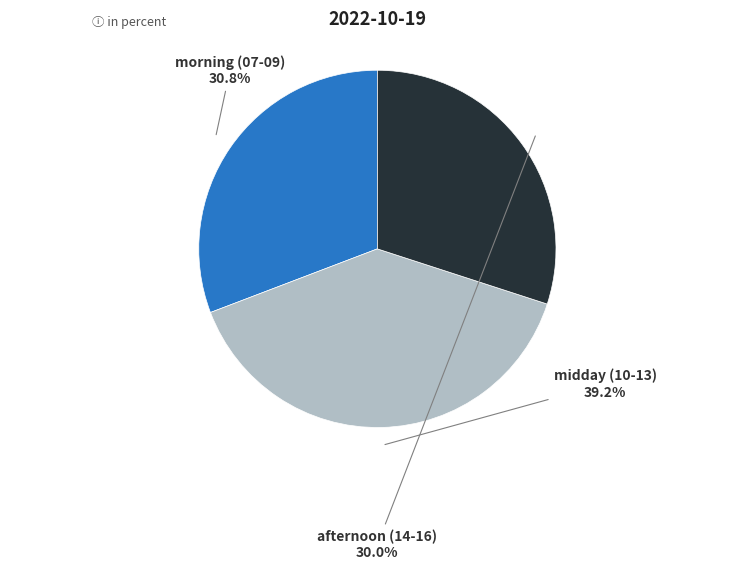

Which slice is the smallest?

afternoon (14-16)